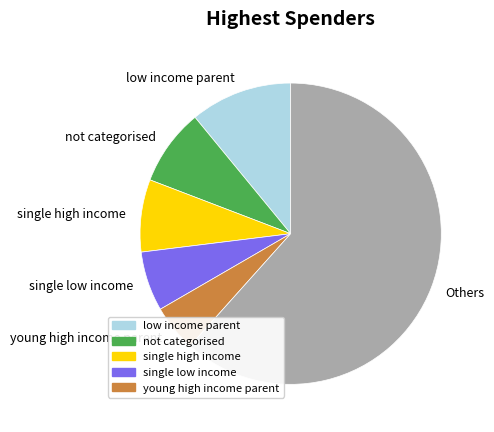

Which slice is the smallest?

young high income parent